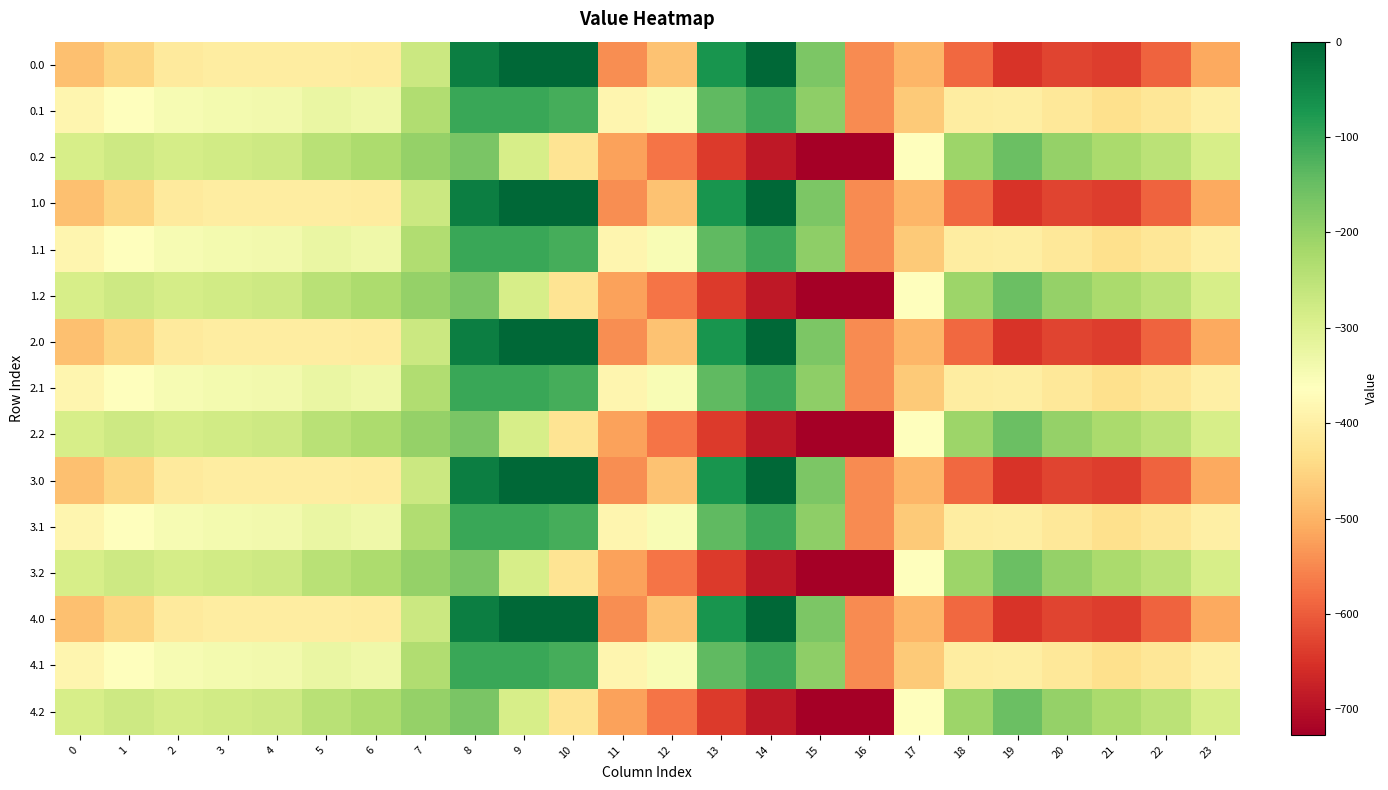

Reading left to right, list all the values displayed in this chart.

0.0: 0=-482.0	1=-449.5	2=-410.3	3=-404.4	4=-404.9	5=-403.8	6=-408.0	7=-270.7	8=-35.0	9=0.0	10=0.0	11=-544.3	12=-477.2	13=-70.2	14=-0.3	15=-172.8	16=-545.4	17=-494.8	18=-586.7	19=-649.2	20=-629.9	21=-638.4	22=-592.3	23=-511.3
0.1: 0=-384.6	1=-361.1	2=-347.9	3=-342.7	4=-339.6	5=-325.7	6=-332.2	7=-234.9	8=-102.3	9=-104.8	10=-114.0	11=-384.7	12=-350.8	13=-141.2	14=-105.5	15=-190.4	16=-547.3	17=-466.6	18=-405.4	19=-400.2	20=-414.5	21=-432.4	22=-419.9	23=-399.4
0.2: 0=-287.1	1=-272.7	2=-285.5	3=-281.0	4=-274.4	5=-245.0	6=-228.8	7=-199.0	8=-169.5	9=-288.5	10=-423.5	11=-520.6	12=-571.2	13=-640.4	14=-687.4	15=-725.8	16=-726.6	17=-362.4	18=-210.0	19=-151.0	20=-199.2	21=-226.4	22=-247.4	23=-287.5
1.0: 0=-482.0	1=-449.5	2=-410.3	3=-404.4	4=-404.9	5=-403.8	6=-408.0	7=-270.7	8=-35.0	9=0.0	10=0.0	11=-544.3	12=-477.2	13=-70.2	14=-0.3	15=-172.8	16=-545.4	17=-494.8	18=-586.7	19=-649.2	20=-629.9	21=-638.4	22=-592.3	23=-511.3
1.1: 0=-384.6	1=-361.1	2=-347.9	3=-342.7	4=-339.6	5=-325.7	6=-332.2	7=-234.9	8=-102.3	9=-104.8	10=-114.0	11=-384.7	12=-350.8	13=-141.2	14=-105.5	15=-190.4	16=-547.3	17=-466.6	18=-405.4	19=-400.2	20=-414.5	21=-432.4	22=-419.9	23=-399.4
1.2: 0=-287.1	1=-272.7	2=-285.5	3=-281.0	4=-274.4	5=-245.0	6=-228.8	7=-199.0	8=-169.5	9=-288.5	10=-423.5	11=-520.6	12=-571.2	13=-640.4	14=-687.4	15=-725.8	16=-726.6	17=-362.4	18=-210.0	19=-151.0	20=-199.2	21=-226.4	22=-247.4	23=-287.5
2.0: 0=-482.0	1=-449.5	2=-410.3	3=-404.4	4=-404.9	5=-403.8	6=-408.0	7=-270.7	8=-35.0	9=0.0	10=0.0	11=-544.3	12=-477.2	13=-70.2	14=-0.3	15=-172.8	16=-545.4	17=-494.8	18=-586.7	19=-649.2	20=-629.9	21=-638.4	22=-592.3	23=-511.3
2.1: 0=-384.6	1=-361.1	2=-347.9	3=-342.7	4=-339.6	5=-325.7	6=-332.2	7=-234.9	8=-102.3	9=-104.8	10=-114.0	11=-384.7	12=-350.8	13=-141.2	14=-105.5	15=-190.4	16=-547.3	17=-466.6	18=-405.4	19=-400.2	20=-414.5	21=-432.4	22=-419.9	23=-399.4
2.2: 0=-287.1	1=-272.7	2=-285.5	3=-281.0	4=-274.4	5=-245.0	6=-228.8	7=-199.0	8=-169.5	9=-288.5	10=-423.5	11=-520.6	12=-571.2	13=-640.4	14=-687.4	15=-725.8	16=-726.6	17=-362.4	18=-210.0	19=-151.0	20=-199.2	21=-226.4	22=-247.4	23=-287.5
3.0: 0=-482.0	1=-449.5	2=-410.3	3=-404.4	4=-404.9	5=-403.8	6=-408.0	7=-270.7	8=-35.0	9=0.0	10=0.0	11=-544.3	12=-477.2	13=-70.2	14=-0.3	15=-172.8	16=-545.4	17=-494.8	18=-586.7	19=-649.2	20=-629.9	21=-638.4	22=-592.3	23=-511.3
3.1: 0=-384.6	1=-361.1	2=-347.9	3=-342.7	4=-339.6	5=-325.7	6=-332.2	7=-234.9	8=-102.3	9=-104.8	10=-114.0	11=-384.7	12=-350.8	13=-141.2	14=-105.5	15=-190.4	16=-547.3	17=-466.6	18=-405.4	19=-400.2	20=-414.5	21=-432.4	22=-419.9	23=-399.4
3.2: 0=-287.1	1=-272.7	2=-285.5	3=-281.0	4=-274.4	5=-245.0	6=-228.8	7=-199.0	8=-169.5	9=-288.5	10=-423.5	11=-520.6	12=-571.2	13=-640.4	14=-687.4	15=-725.8	16=-726.6	17=-362.4	18=-210.0	19=-151.0	20=-199.2	21=-226.4	22=-247.4	23=-287.5
4.0: 0=-482.0	1=-449.5	2=-410.3	3=-404.4	4=-404.9	5=-403.8	6=-408.0	7=-270.7	8=-35.0	9=0.0	10=0.0	11=-544.3	12=-477.2	13=-70.2	14=-0.3	15=-172.8	16=-545.4	17=-494.8	18=-586.7	19=-649.2	20=-629.9	21=-638.4	22=-592.3	23=-511.3
4.1: 0=-384.6	1=-361.1	2=-347.9	3=-342.7	4=-339.6	5=-325.7	6=-332.2	7=-234.9	8=-102.3	9=-104.8	10=-114.0	11=-384.7	12=-350.8	13=-141.2	14=-105.5	15=-190.4	16=-547.3	17=-466.6	18=-405.4	19=-400.2	20=-414.5	21=-432.4	22=-419.9	23=-399.4
4.2: 0=-287.1	1=-272.7	2=-285.5	3=-281.0	4=-274.4	5=-245.0	6=-228.8	7=-199.0	8=-169.5	9=-288.5	10=-423.5	11=-520.6	12=-571.2	13=-640.4	14=-687.4	15=-725.8	16=-726.6	17=-362.4	18=-210.0	19=-151.0	20=-199.2	21=-226.4	22=-247.4	23=-287.5